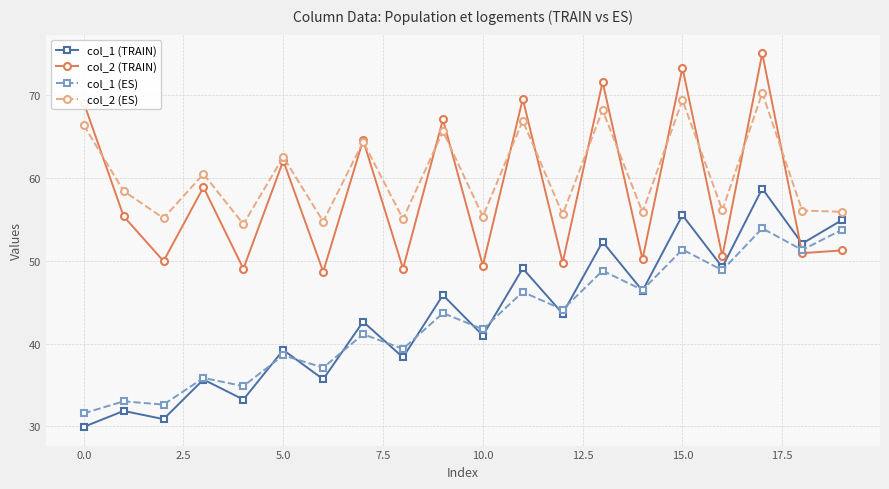

Which series has the largest total across all categories?

col_2 (ES)